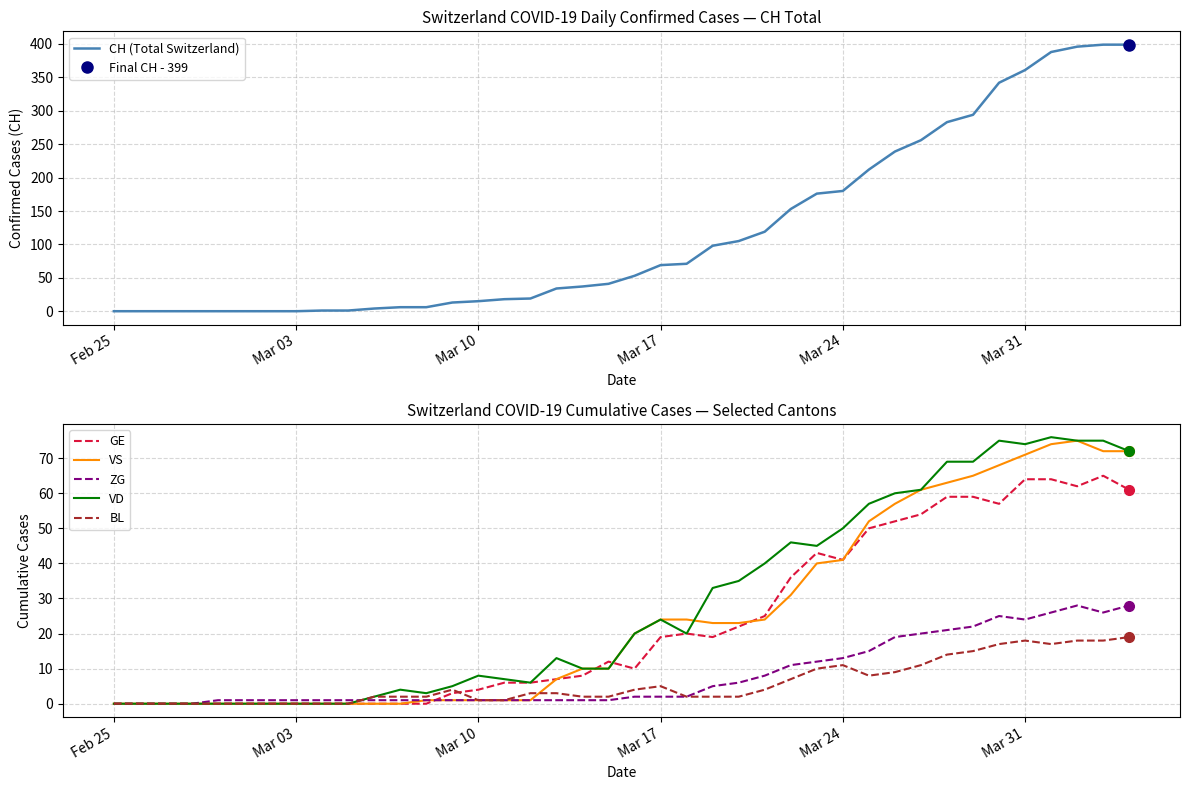

How many data points does each series have?

40